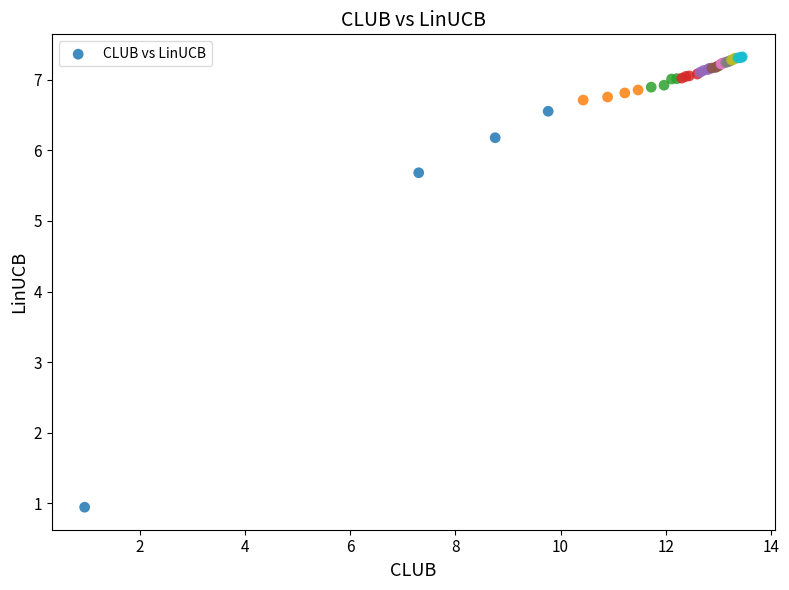

What Y value in the scatter plot is closest to 4?

5.7